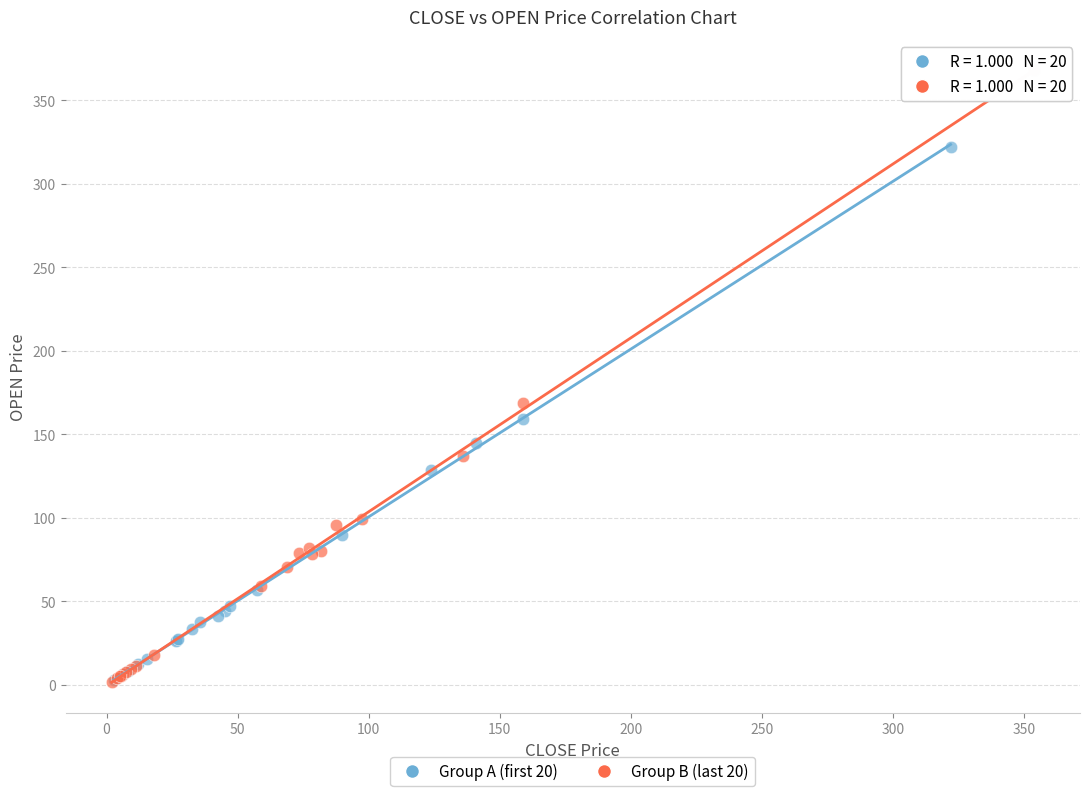

What are all the series names shown in the legend?

Group A (first 20), Group B (last 20)